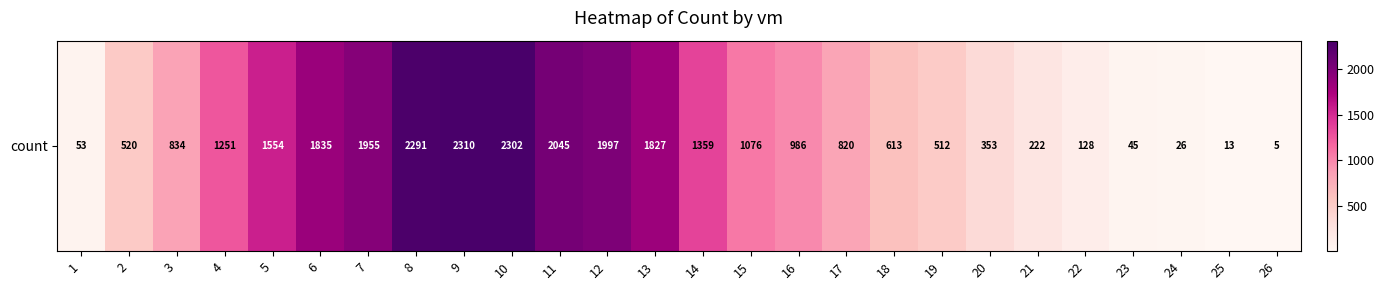

At which label does the data first exceed 986?

4